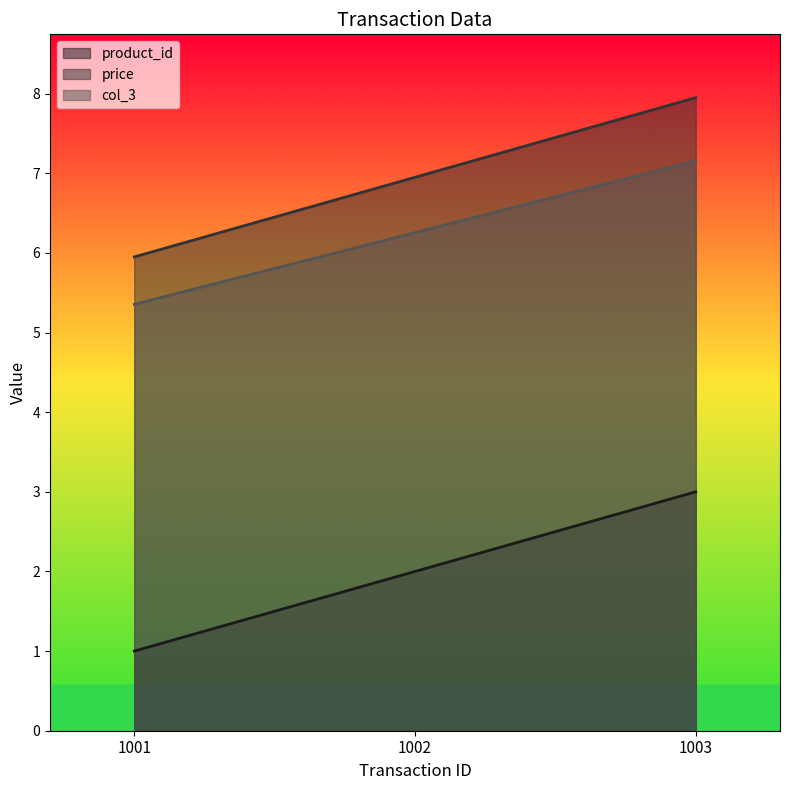

True or false: price has a value of 6.0 at 1001.

True